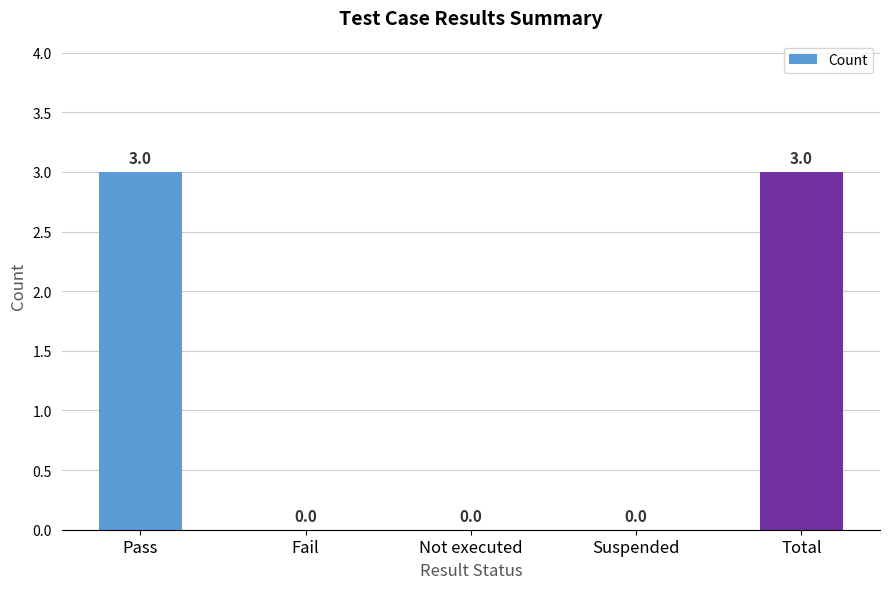

Are the bars horizontal?

No